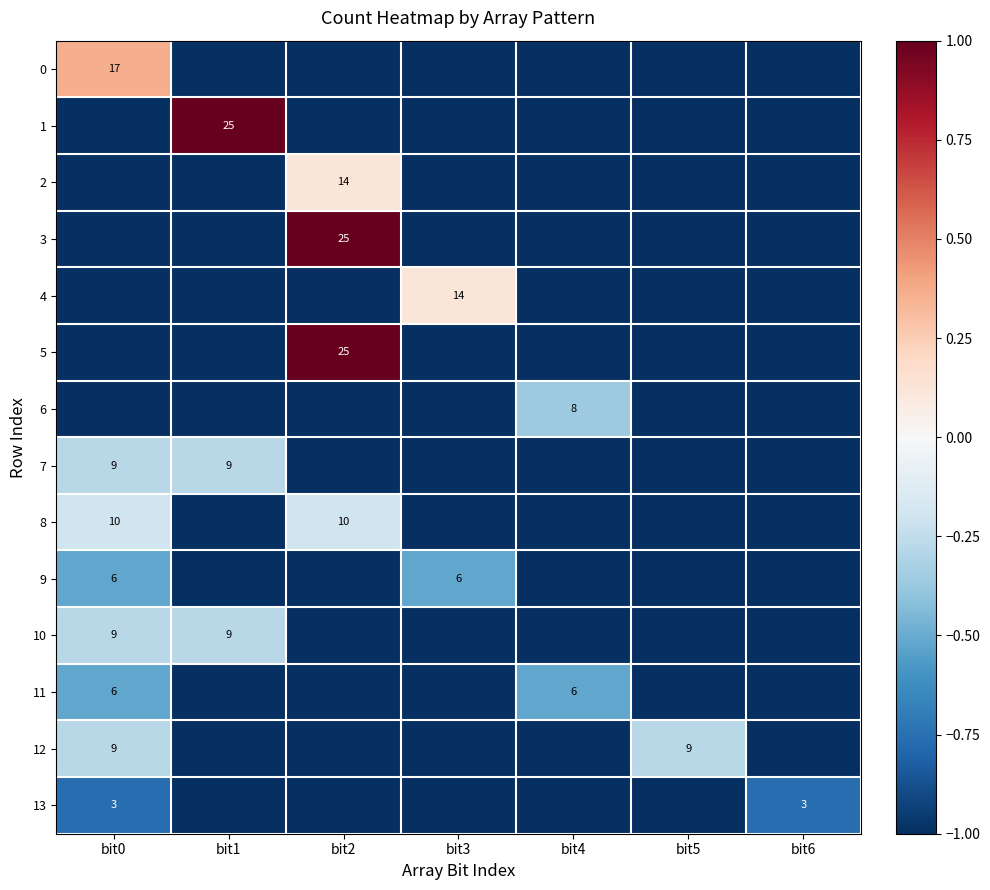

At how many categories does at least one series exceed 0?

4